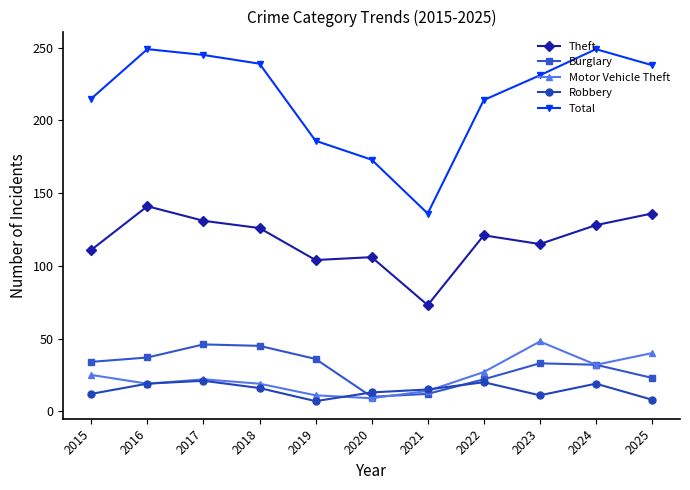

What is the minimum value shown in the chart?

7